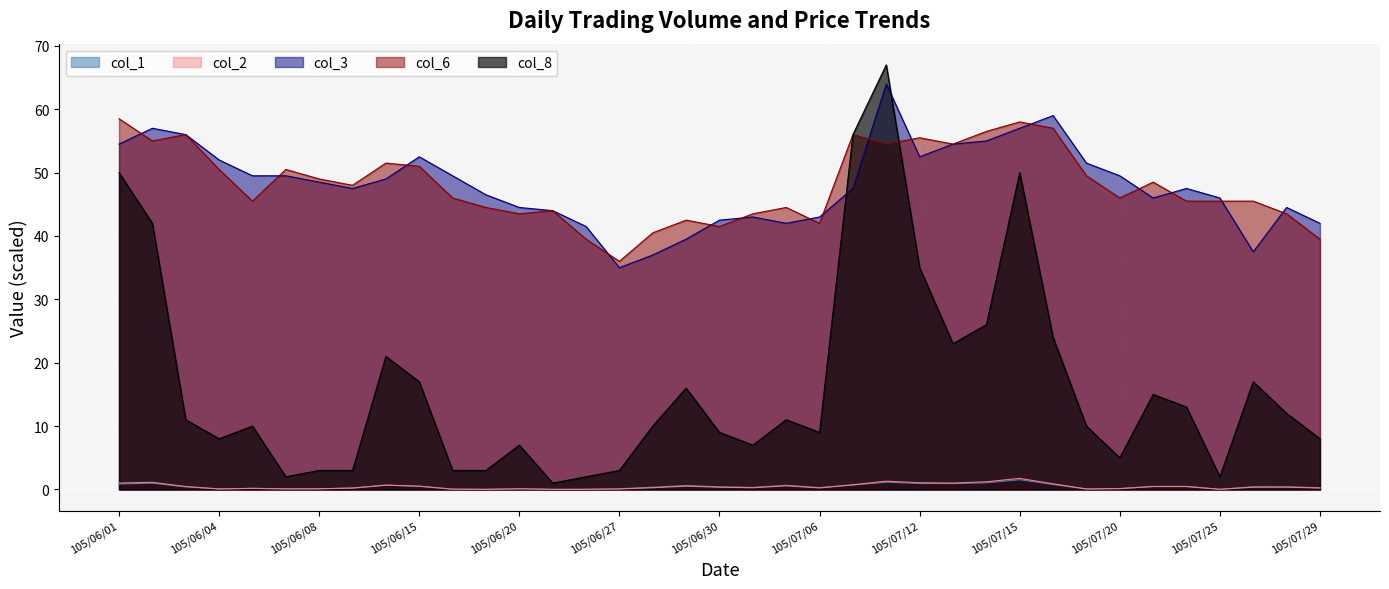

The value of col_2 at 105/07/13 is 0.4. True or false?

False